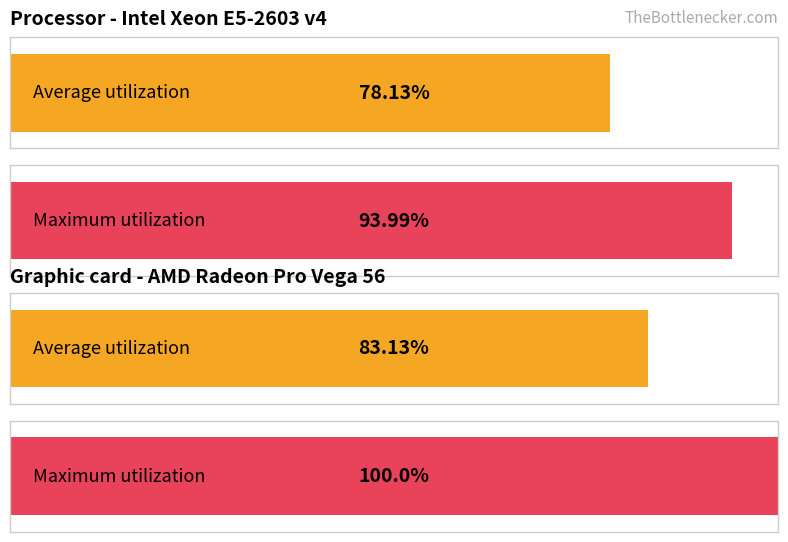

Does the chart contain any negative values?

No